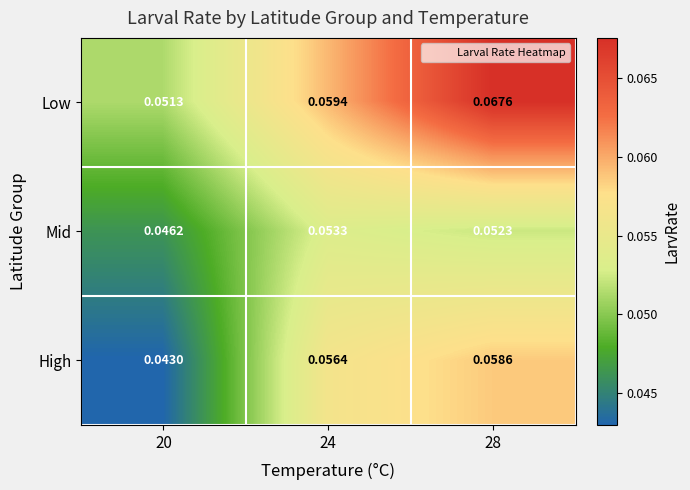

At which category is the sum across all series the highest?

28